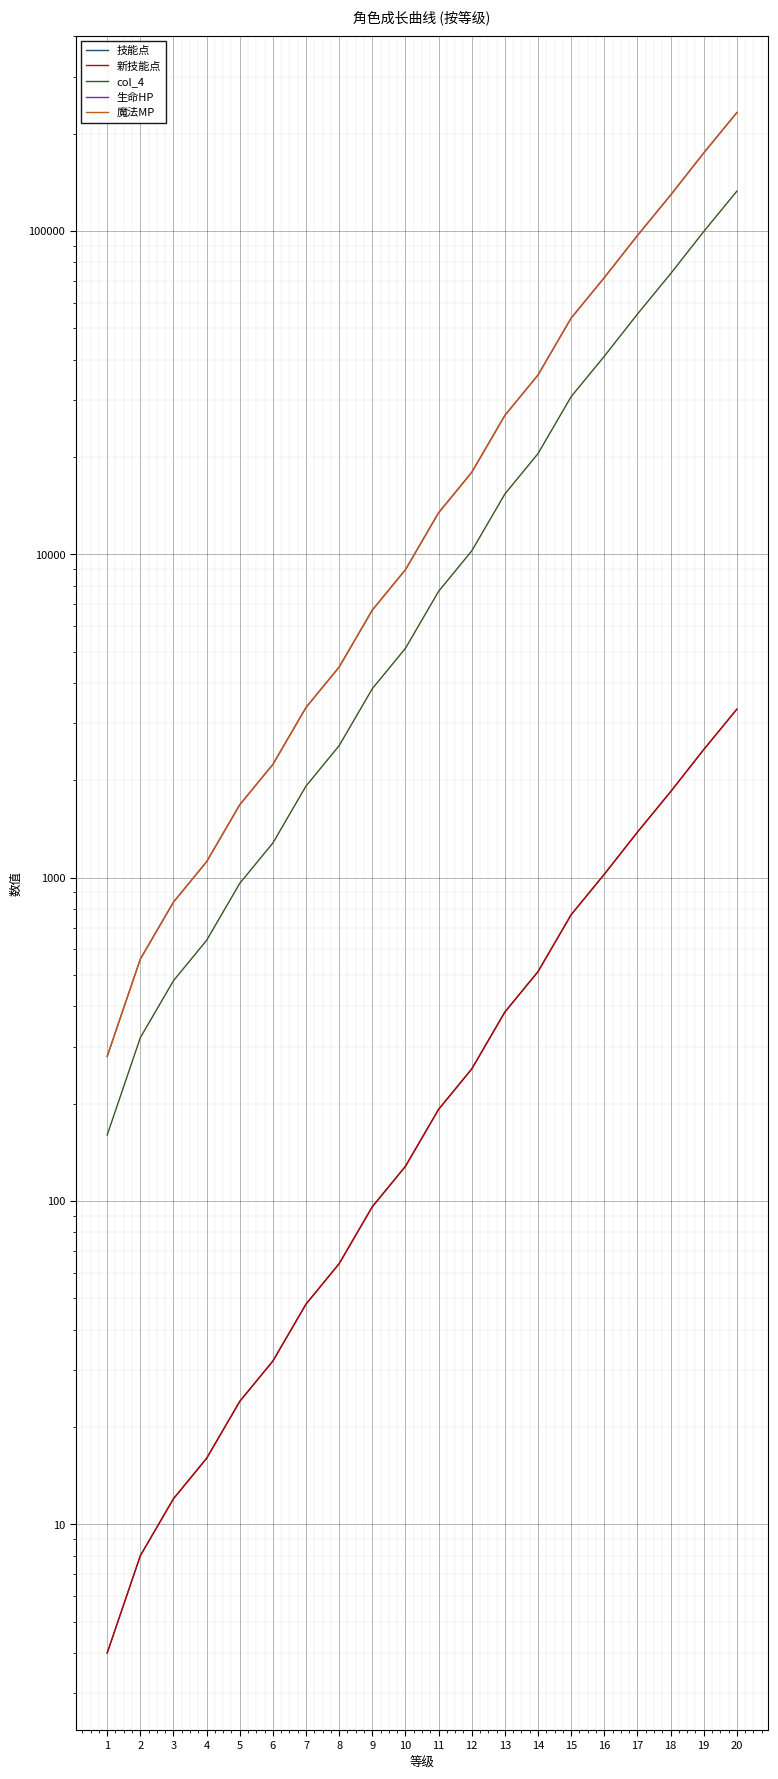

What is the spread (max minus min) of values at 4?

1104.0